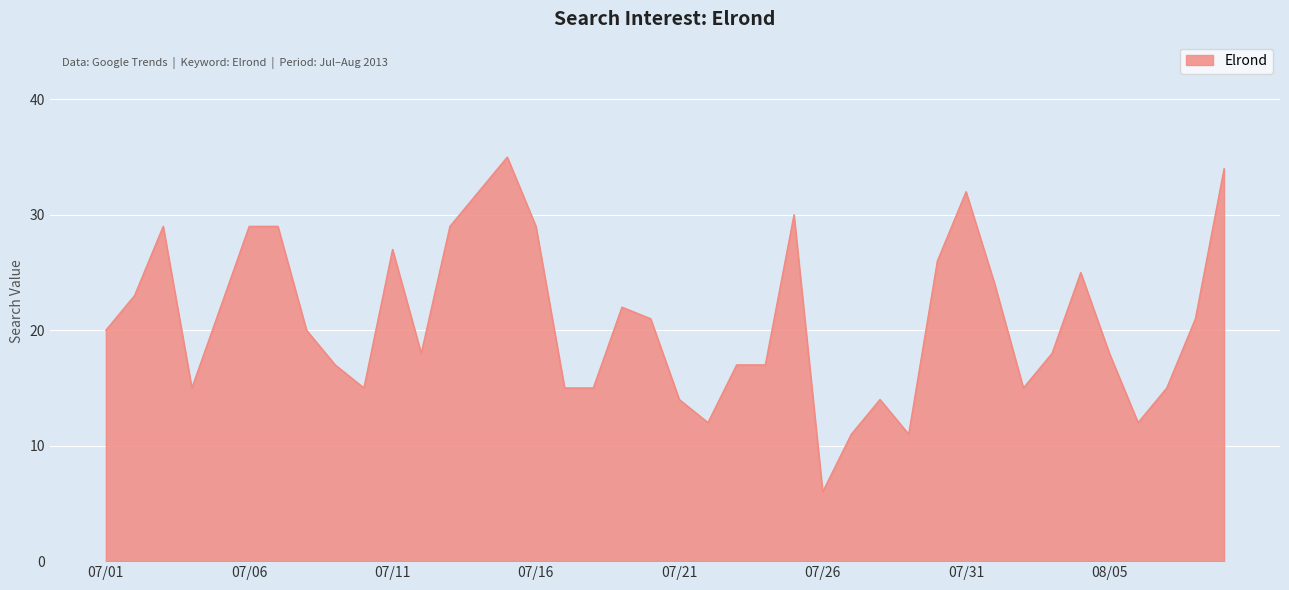

What is the smallest value displayed?

6